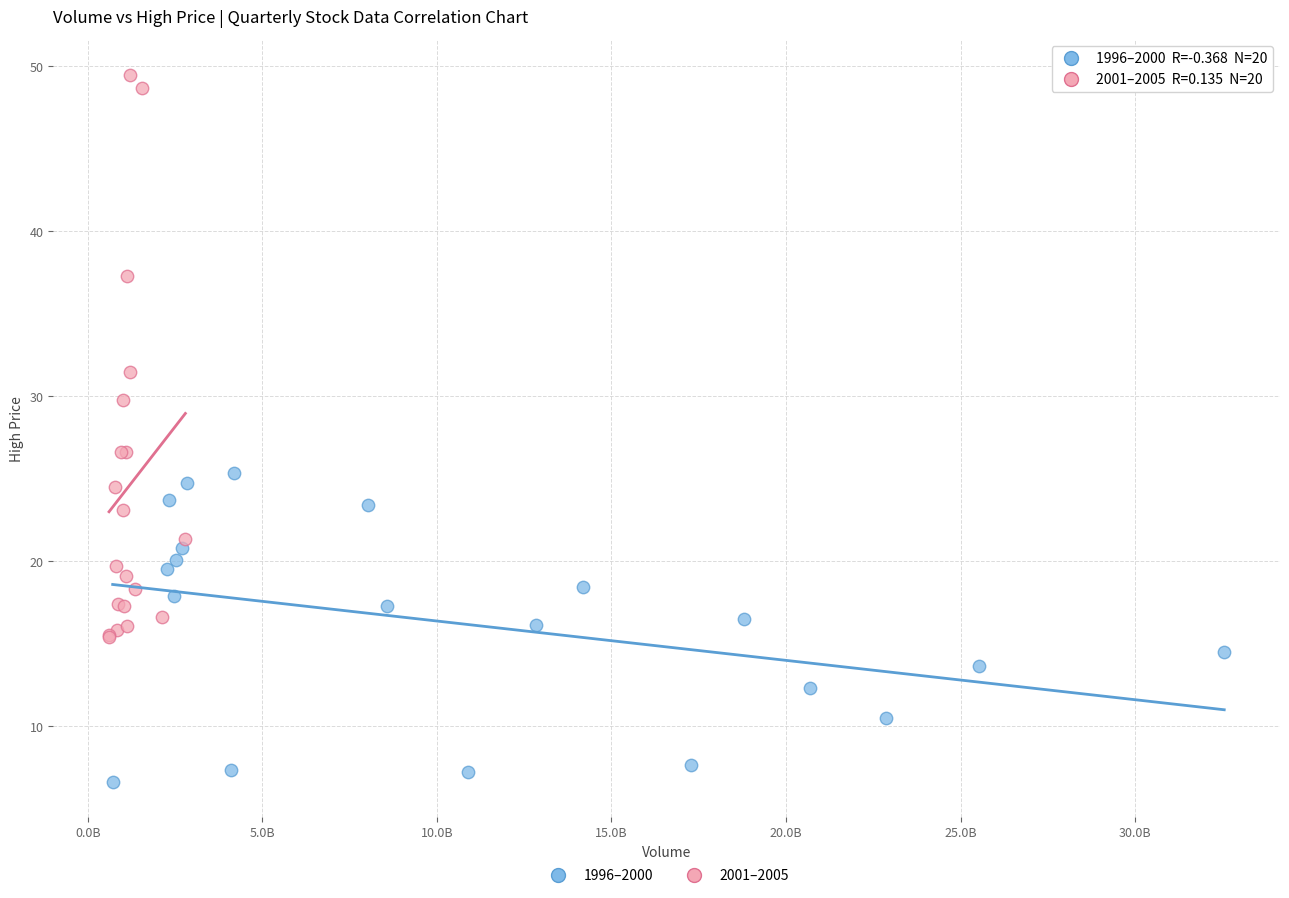

Which series reaches the maximum Y coordinate?

2001–2005